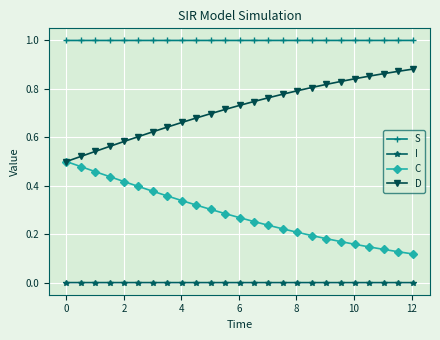

List the series in order of their peak value, lowest first.

I, C, D, S